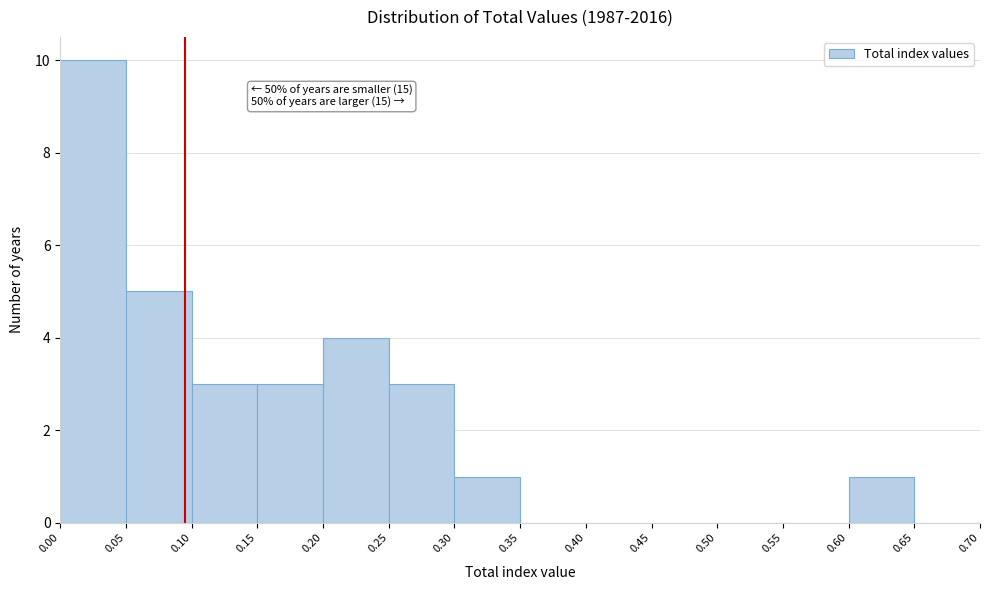

Which range on the x-axis has the tallest bar?

0.00 to 0.05